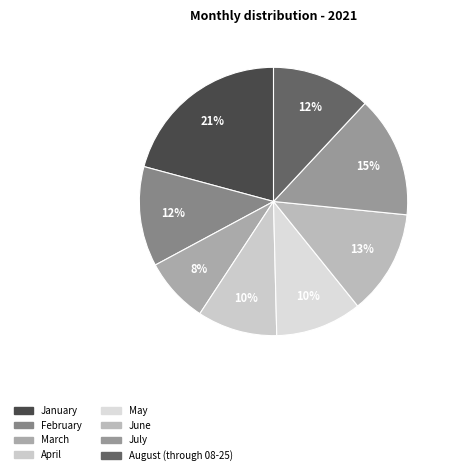

The January slice represents 15% of the pie. True or false?

False